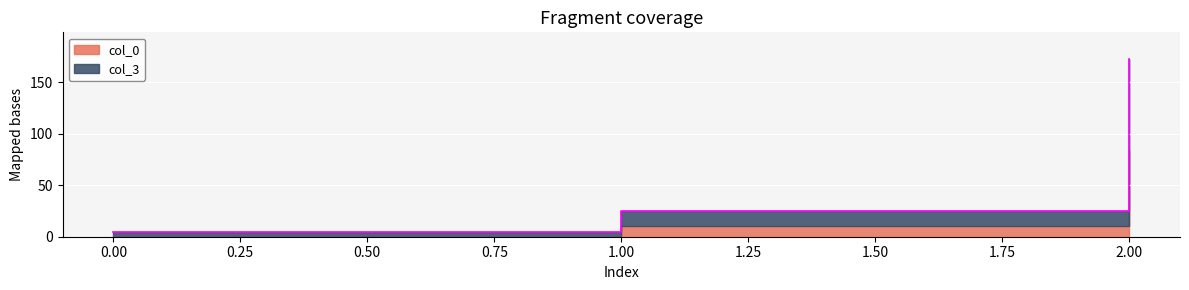

True or false: the data shows 25.1 at 1.

True